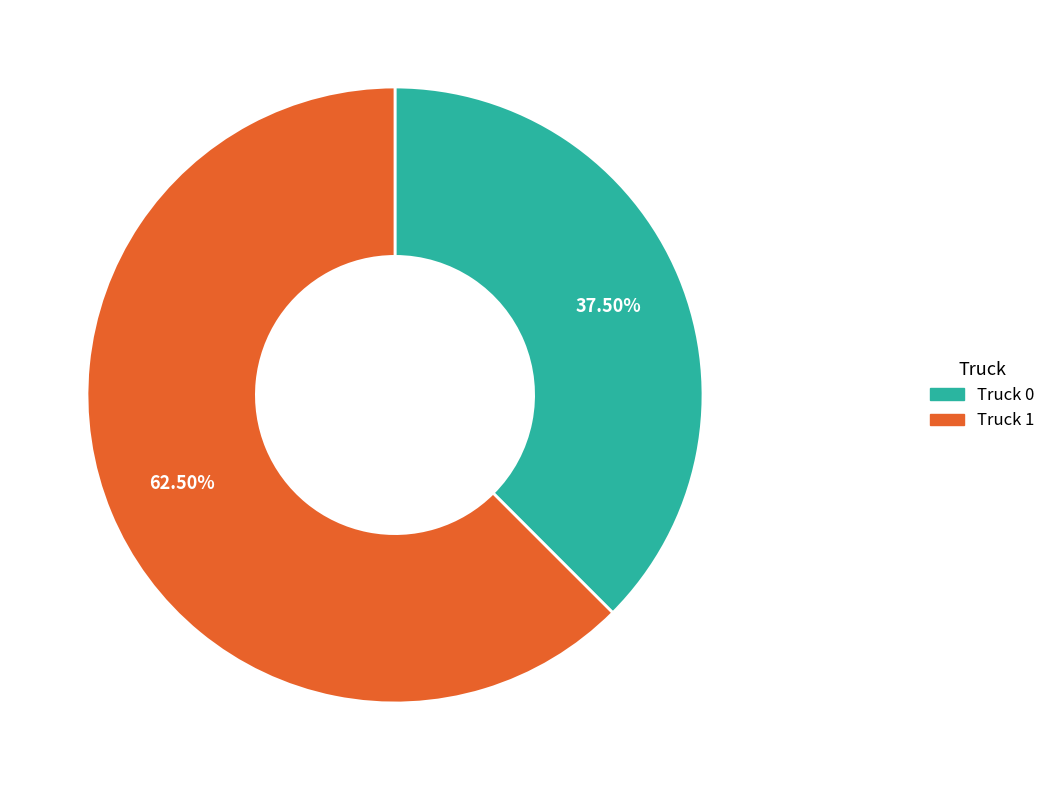

Does Truck 0 account for over 50% of the chart?

No